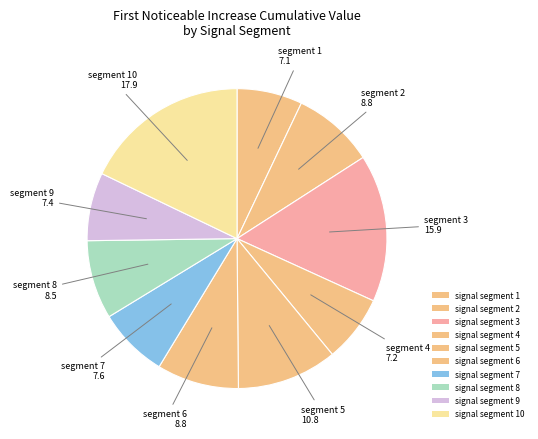

How many segments does this pie chart have?

10